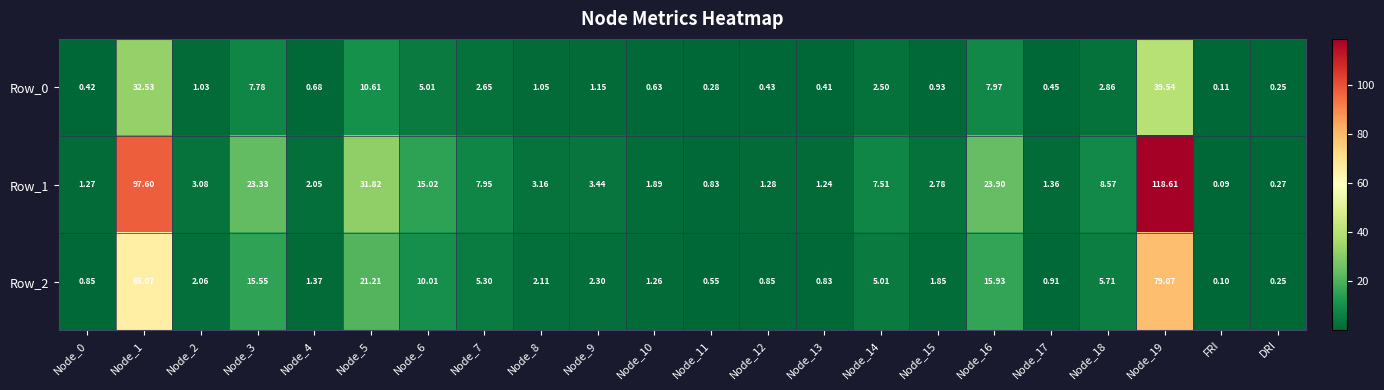

At which category is the sum across all series the highest?

Node_19